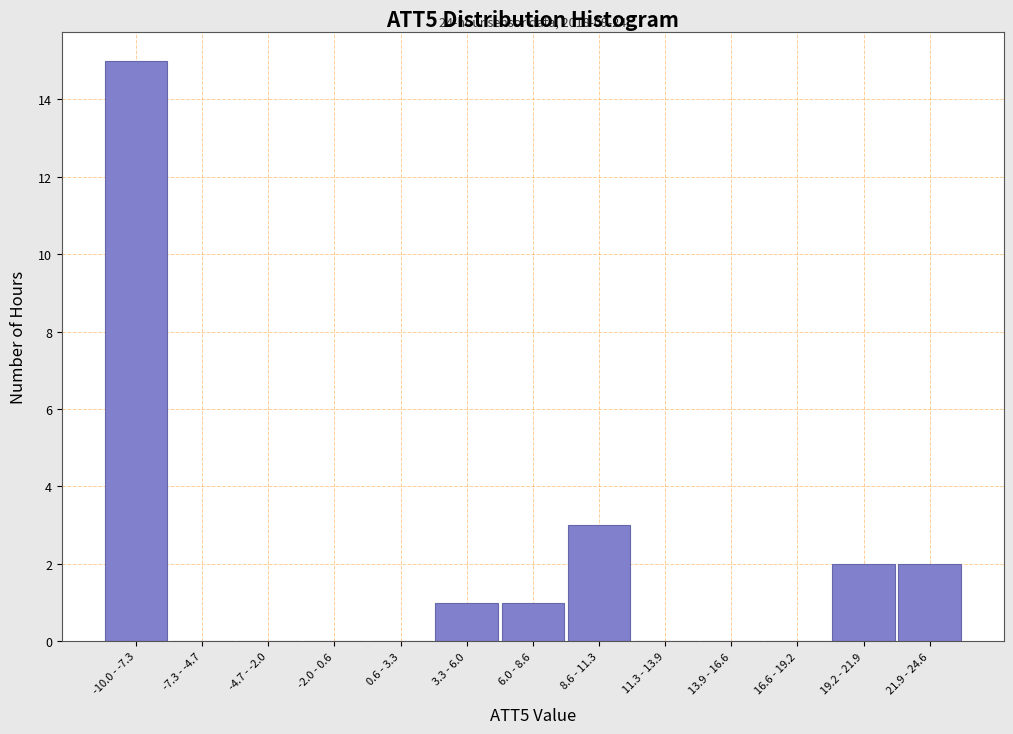

Reading left to right, transcribe all the data shown in this chart.

-10.0 - -7.3=15	-7.3 - -4.7=0	-4.7 - -2.0=0	-2.0 - 0.6=0	0.6 - 3.3=0	3.3 - 6.0=1	6.0 - 8.6=1	8.6 - 11.3=3	11.3 - 13.9=0	13.9 - 16.6=0	16.6 - 19.2=0	19.2 - 21.9=2	21.9 - 24.6=2